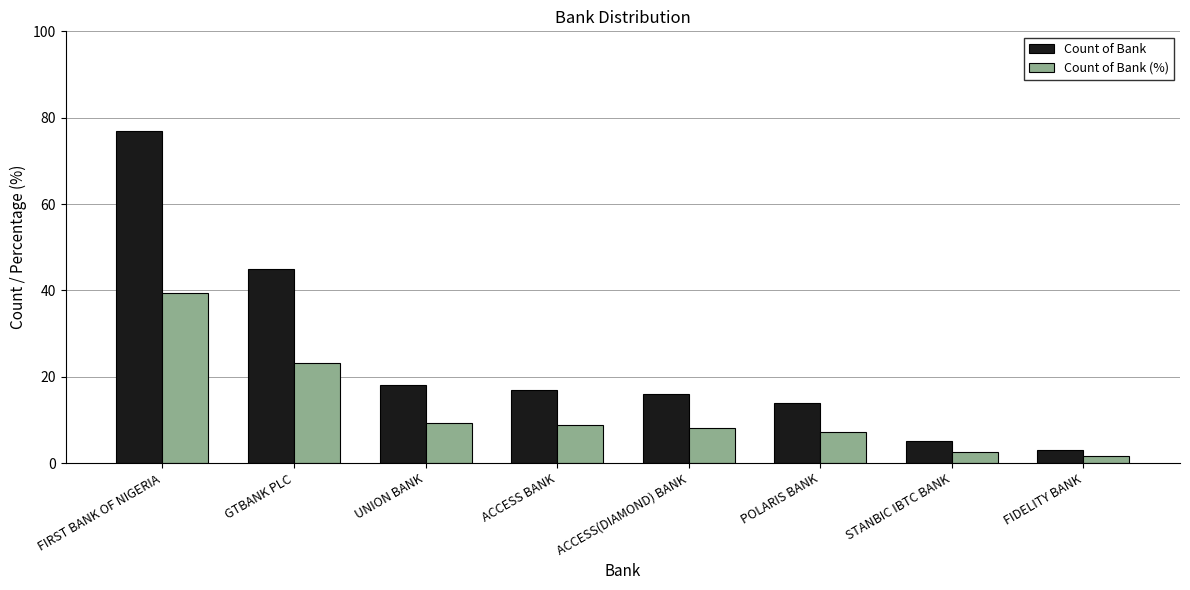

Is it true that Count of Bank equals 14.0 at POLARIS BANK?

True